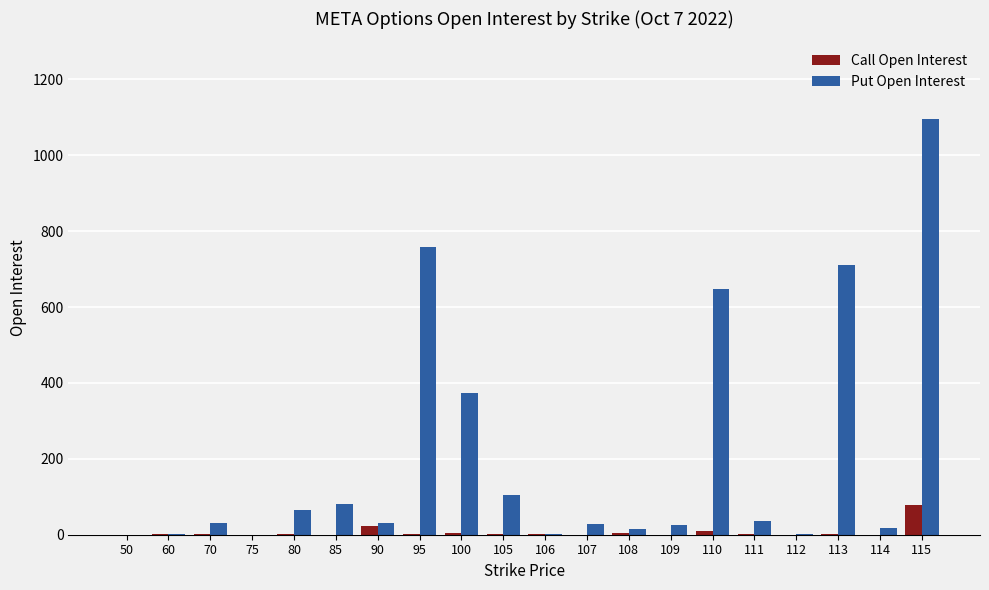

Which category has the highest value in the Call Open Interest series?

115